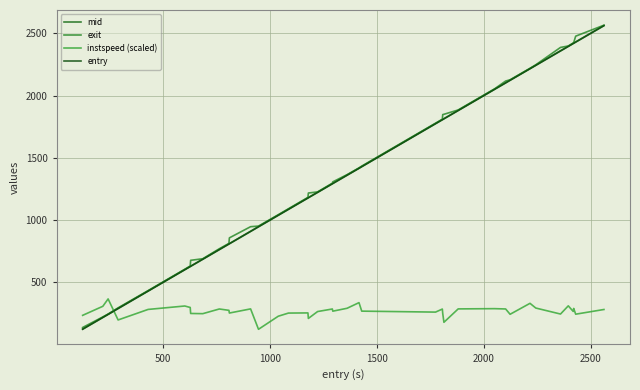

What is the maximum value shown in the chart?

2566.3